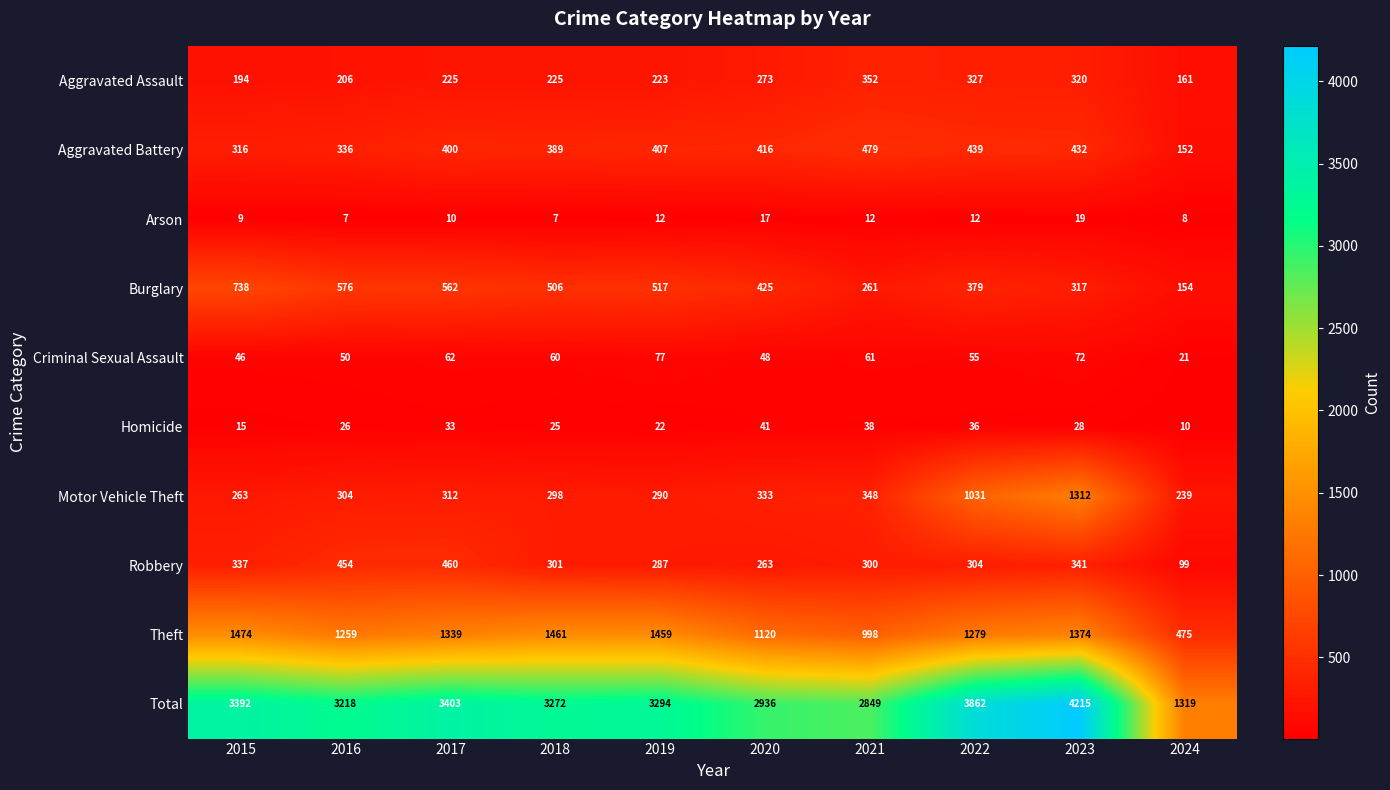

Rank the series by their maximum value, from highest to lowest.

Total, Theft, Motor Vehicle Theft, Burglary, Aggravated Battery, Robbery, Aggravated Assault, Criminal Sexual Assault, Homicide, Arson